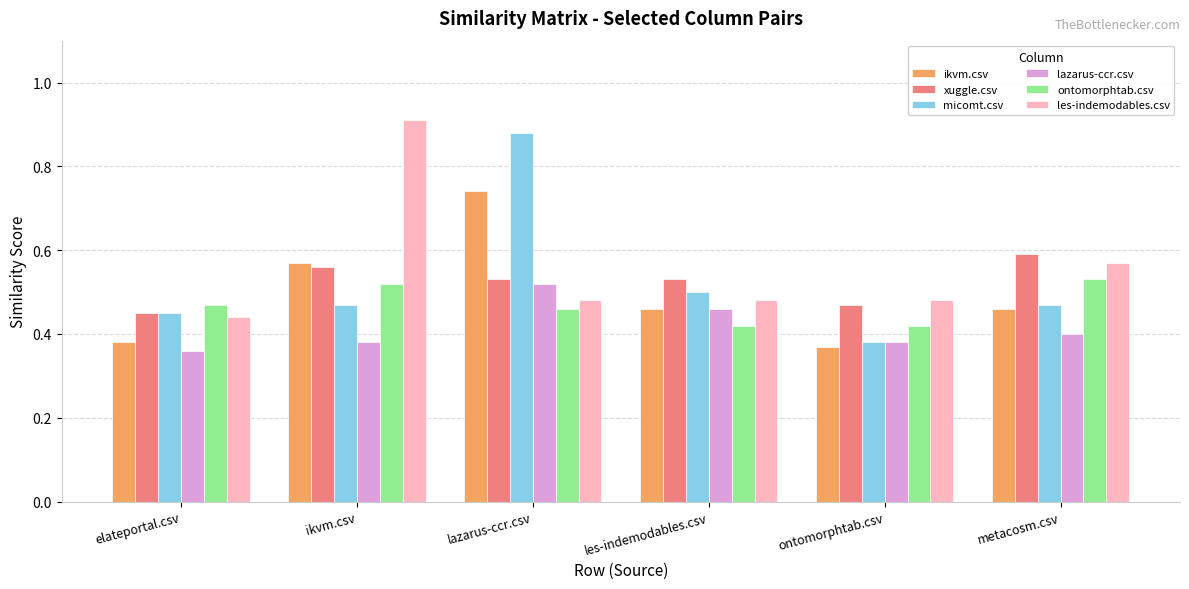

Rank the series by their maximum value, from highest to lowest.

les-indemodables.csv, micomt.csv, ikvm.csv, xuggle.csv, ontomorphtab.csv, lazarus-ccr.csv